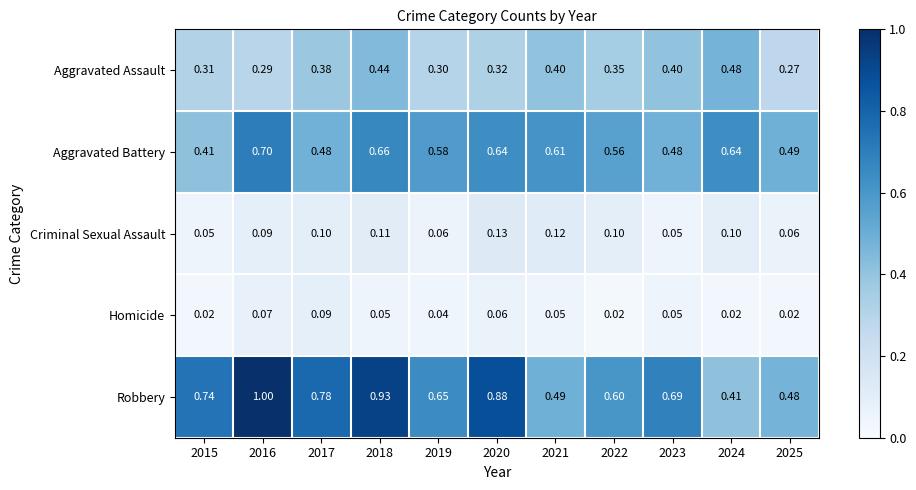

Which series has the largest range (max minus min)?

Robbery